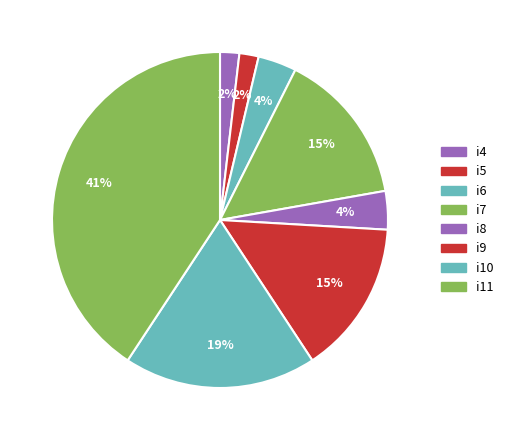

Is the sum of i6 and i9 greater than half?

No